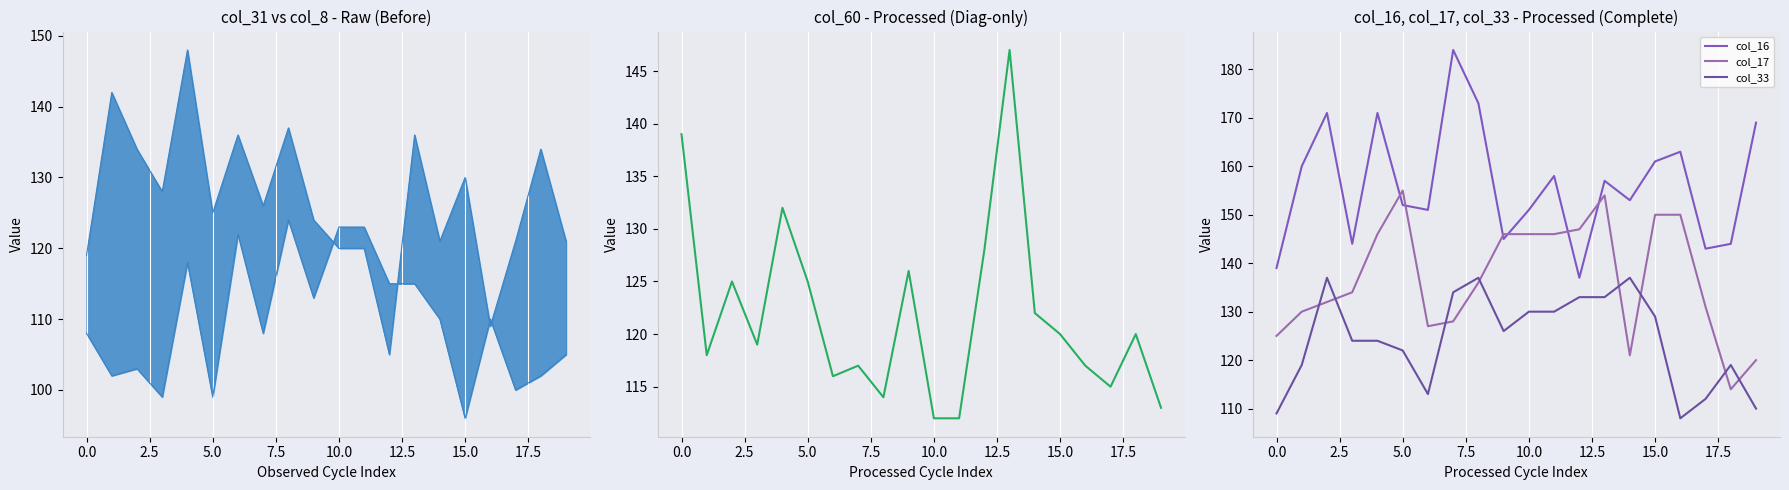

Which series has the largest total across all categories?

col_16